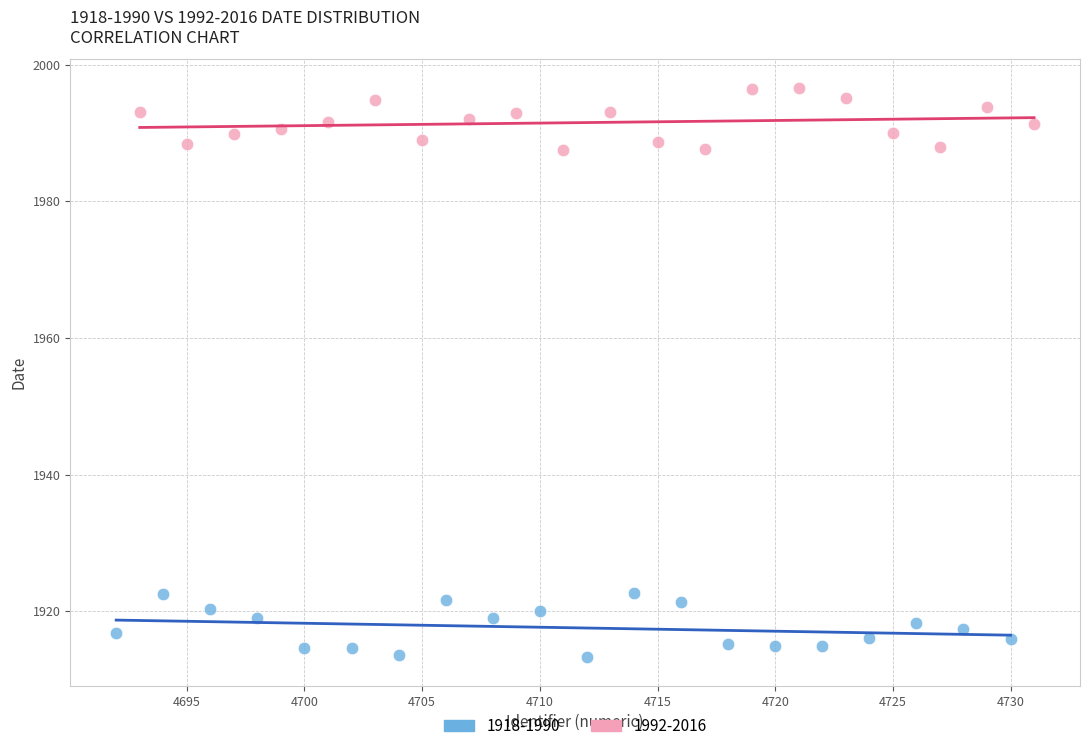

Which series contains the lowest Y value?

1918-1990